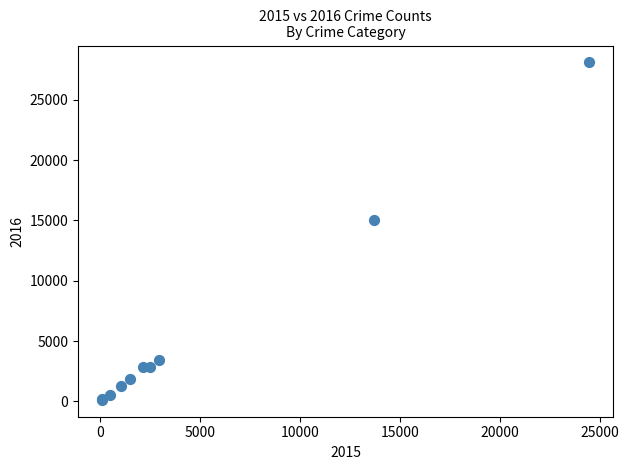

What Y value in the scatter plot is closest to 14112?

14995